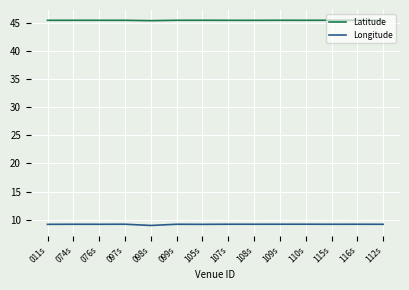

What is the smallest value displayed?

9.0